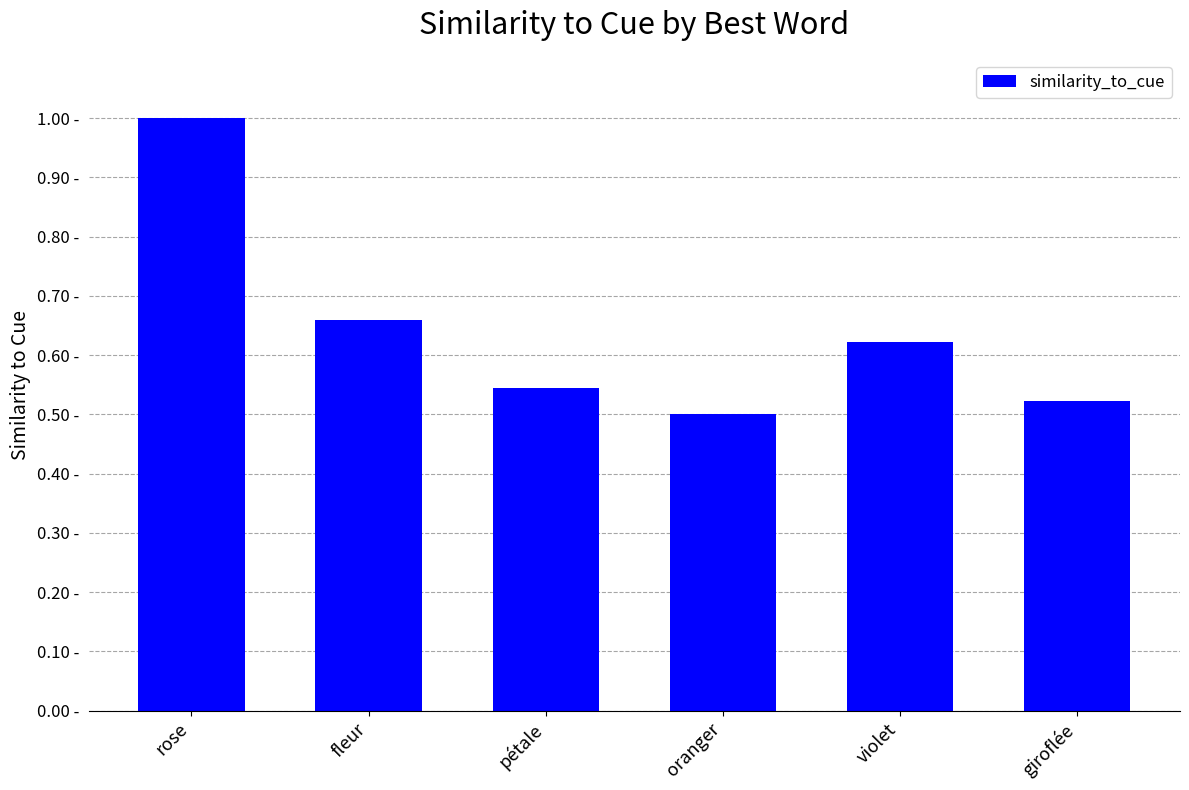

Reading left to right, list all the values displayed in this chart.

1.0	0.7	0.5	0.5	0.6	0.5